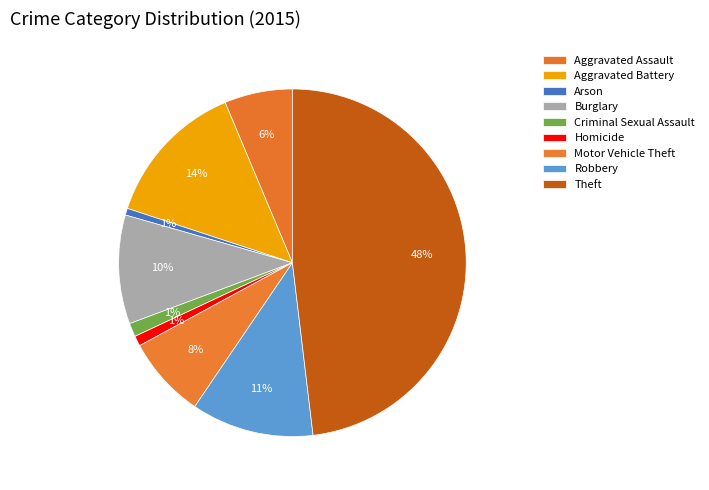

Rank the categories by value from highest to lowest.

Theft, Aggravated Battery, Robbery, Burglary, Motor Vehicle Theft, Aggravated Assault, Criminal Sexual Assault, Homicide, Arson